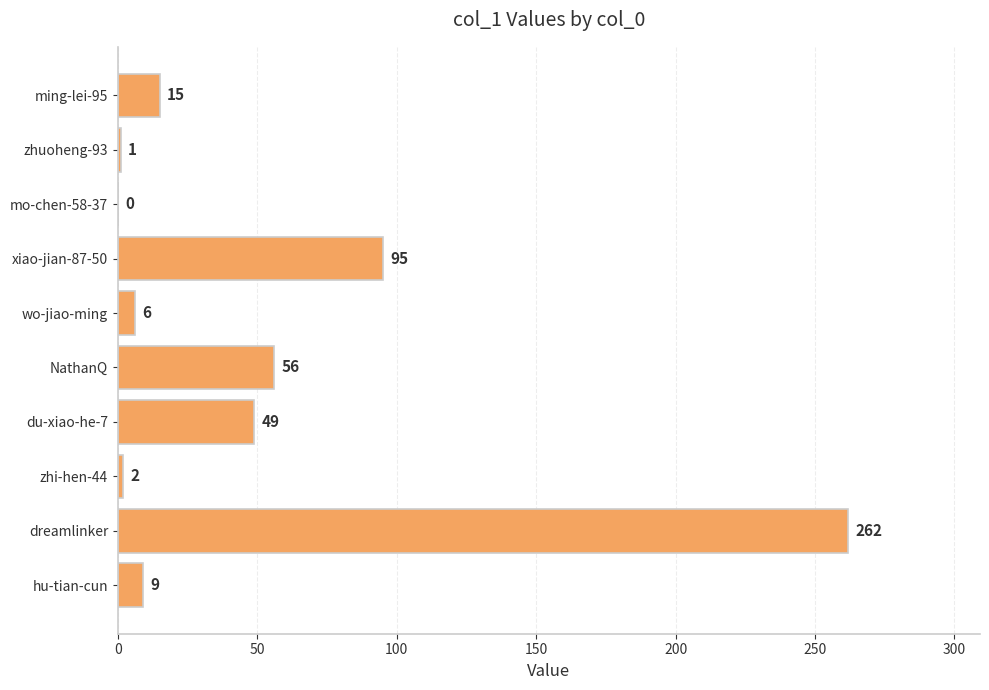

The chart shows a value of 9 at hu-tian-cun. True or false?

True